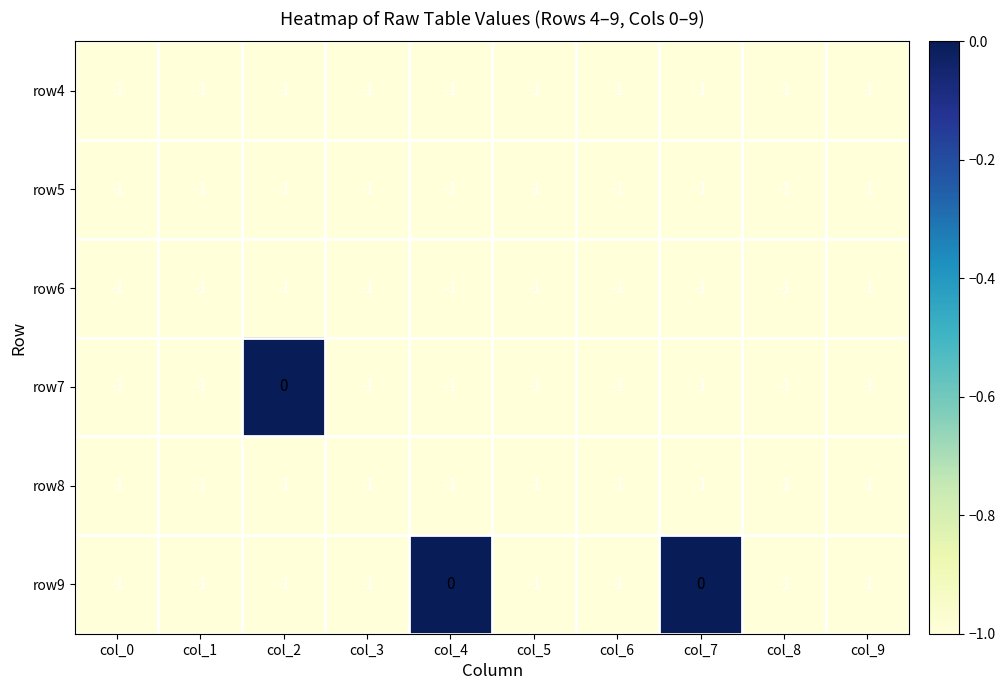

The value of row7 at col_5 is -1. True or false?

True